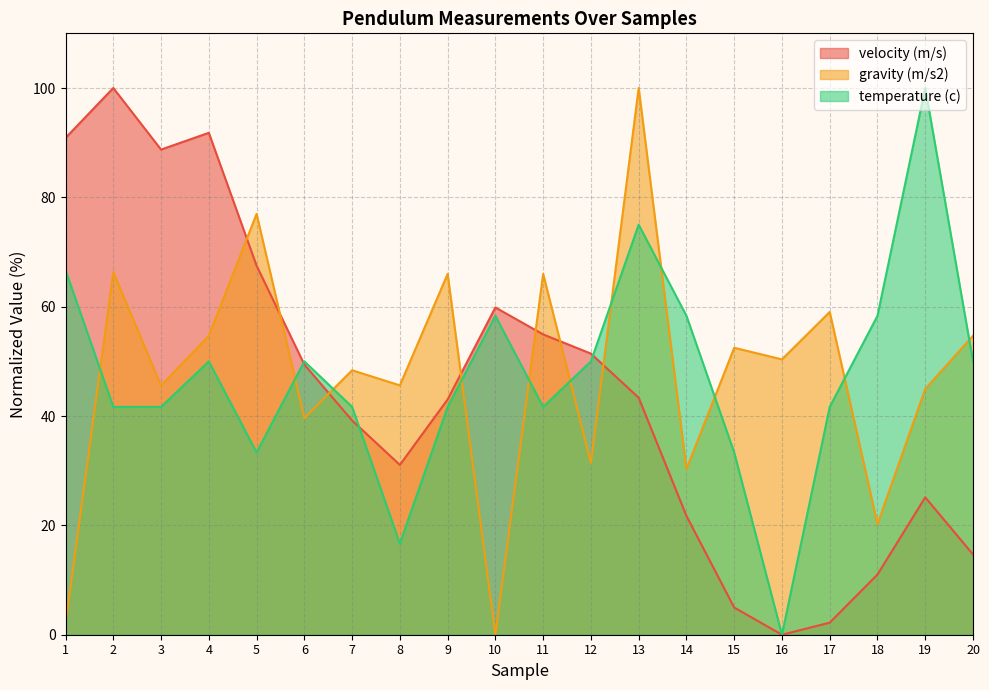

What is the value of the temperature (c) point at the 1st from the left?

66.7